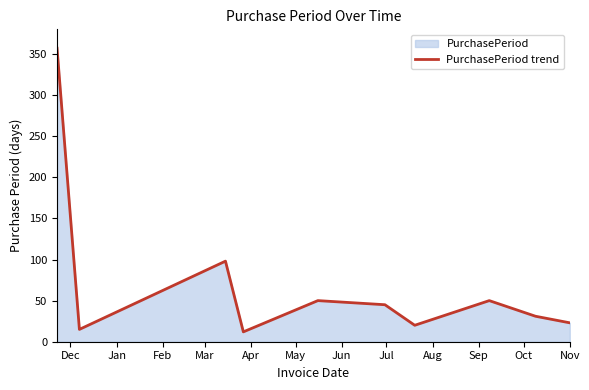

What is the difference between the maximum and minimum values?

345